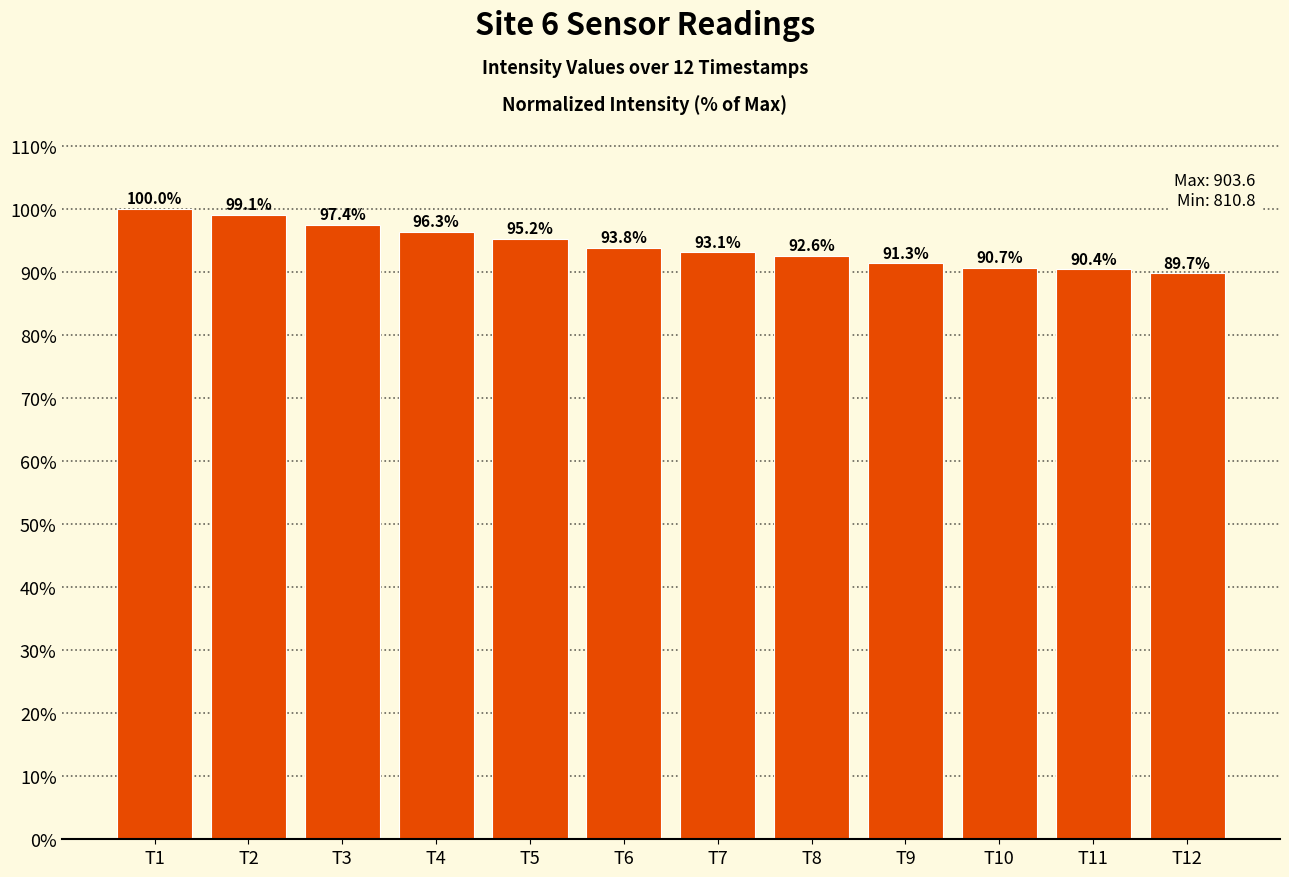

How many data points does each series have?

12